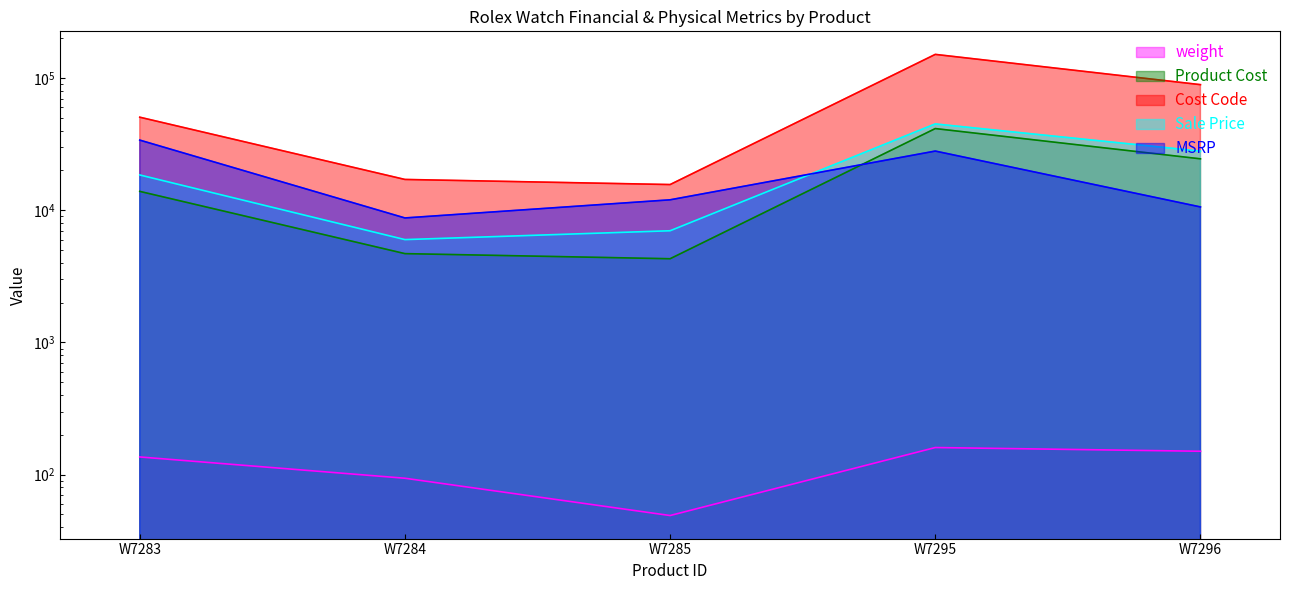

Reading left to right, list all the values displayed in this chart.

weight: 136.2	94.0	49.1	160.5	150.4
Product Cost: 13900.0	4700.0	4300.0	41500.0	24500.0
Cost Code: 50596.0	17108.0	15652.0	151060.0	89180.0
Sale Price: 18500.0	6000.0	7000.0	45000.0	28000.0
MSRP: 33950.0	8750.0	12000.0	28050.0	10600.0